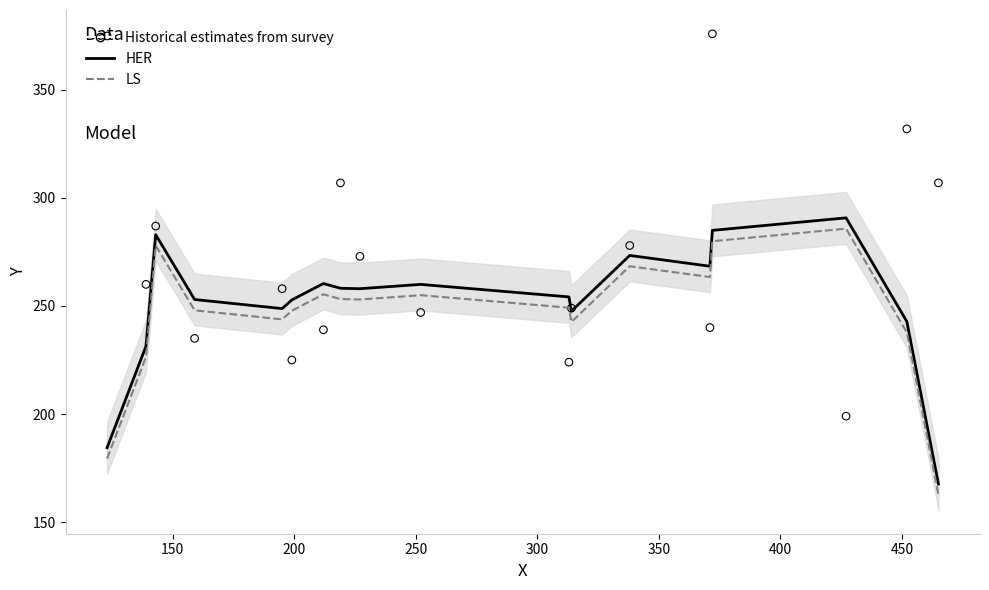

Is the value of LS at 150 greater than the value of Historical estimates from survey at 11?

No